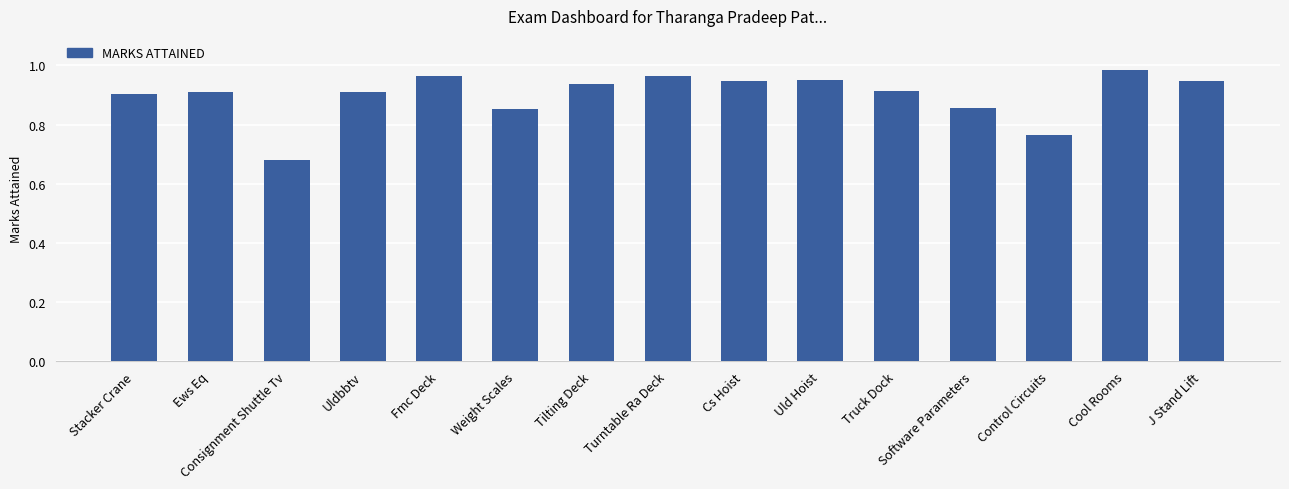

True or false: the data shows 0.9 at Ews Eq.

True